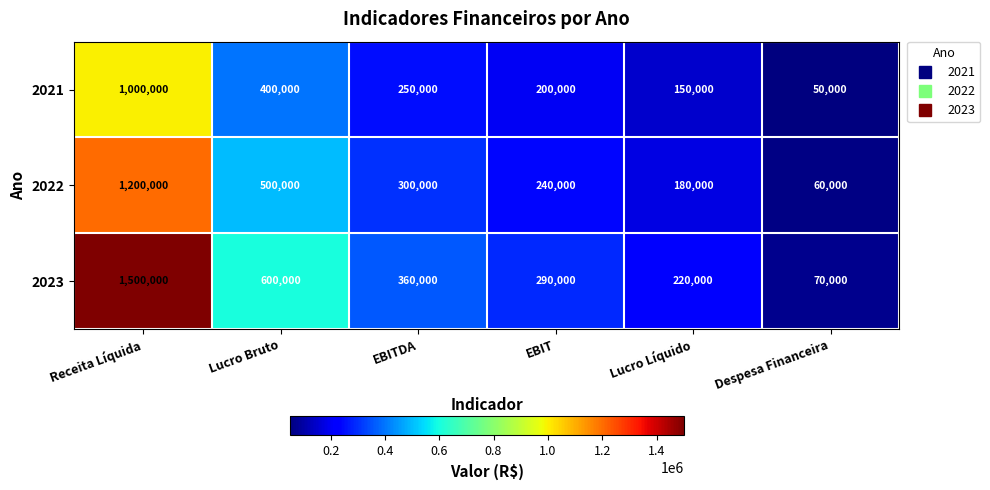

How many data points in 2023 are less than 360000?

3